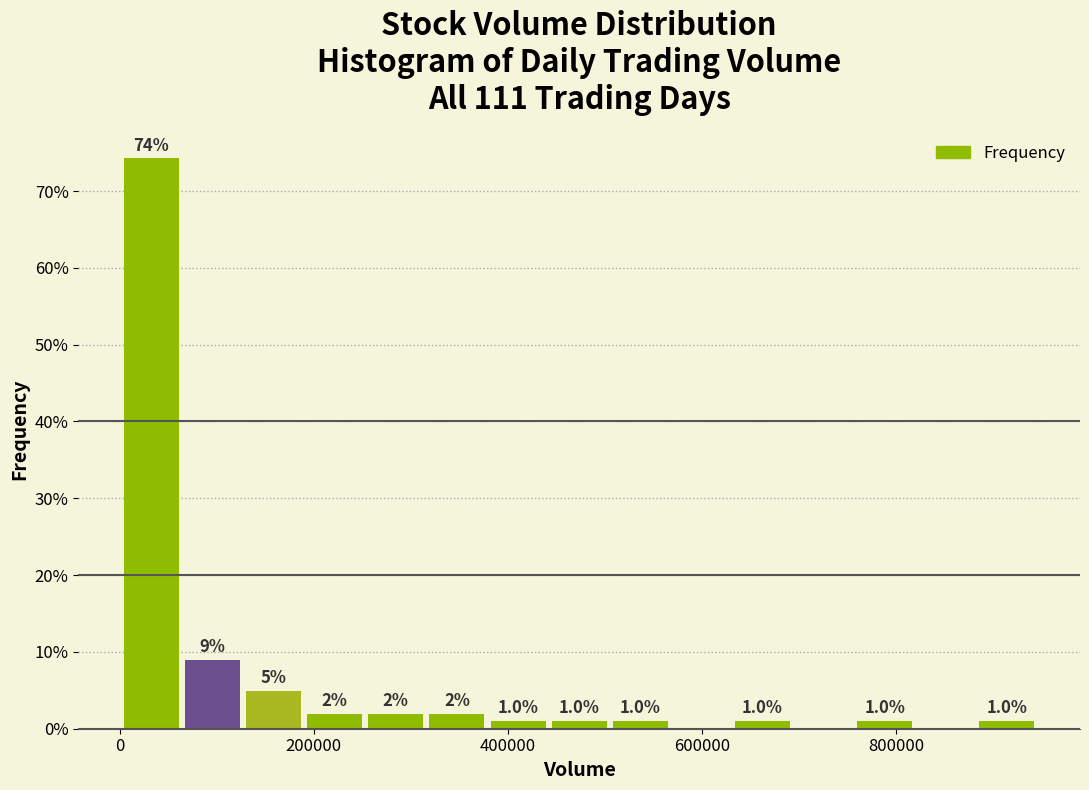

Read against the x-axis, roughly where is the centre of the tallest bar?

40000